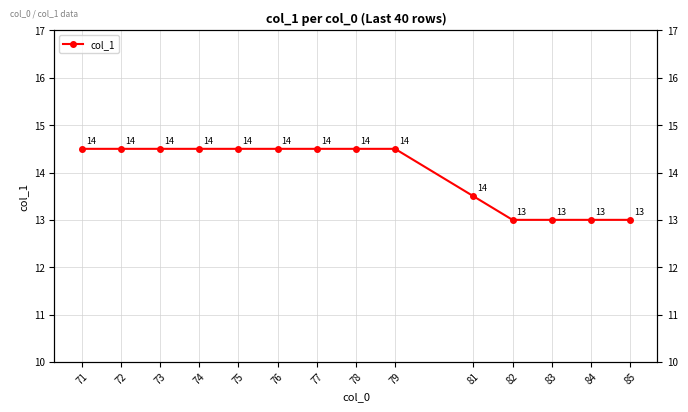

Reading left to right, transcribe all the data shown in this chart.

71=14.5	72=14.5	73=14.5	74=14.5	75=14.5	76=14.5	77=14.5	78=14.5	79=14.5	81=13.5	82=13.0	83=13.0	84=13.0	85=13.0